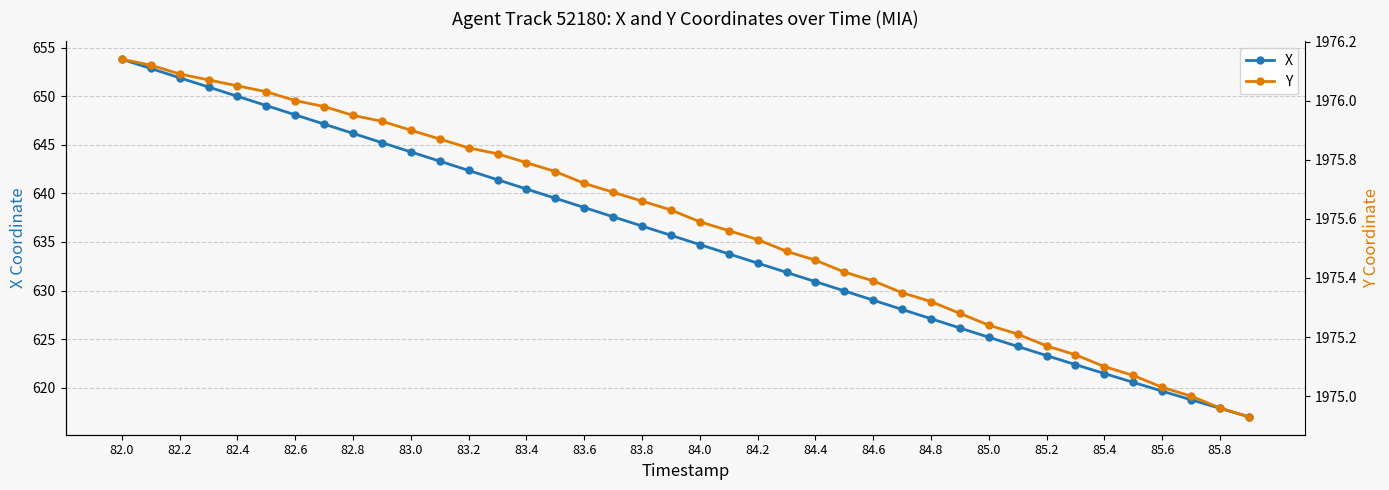

What is the sum of all X values?

25409.7